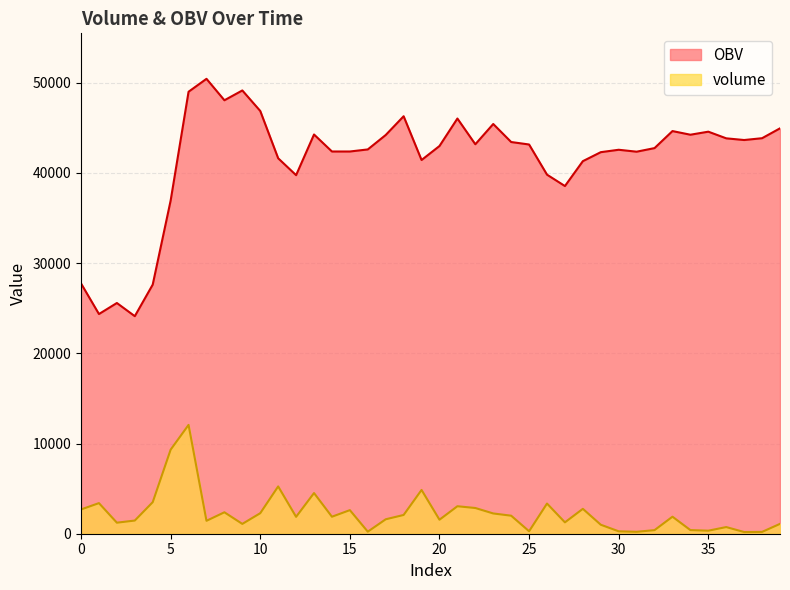

True or false: OBV and volume cross at least once.

False